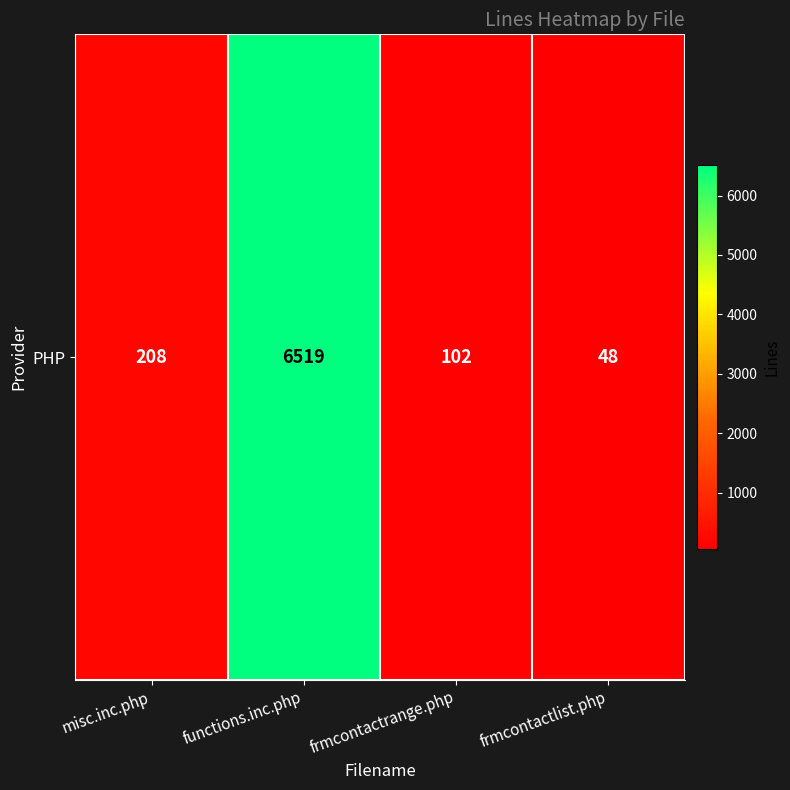

What is the difference between the second highest and second lowest values?

106